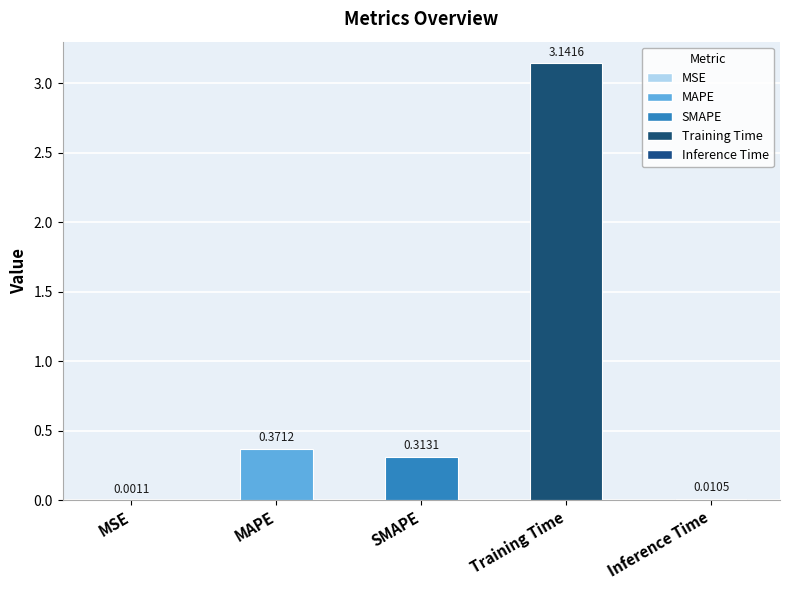

Which category has the highest value across all series?

Training Time